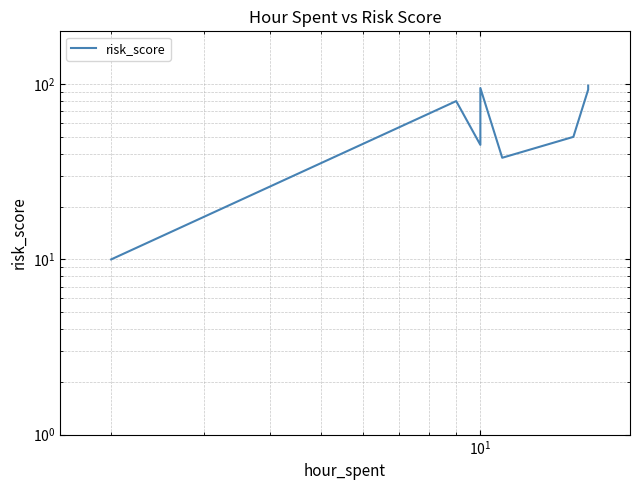

True or false: there are more than 0 points higher than both neighbors.

True